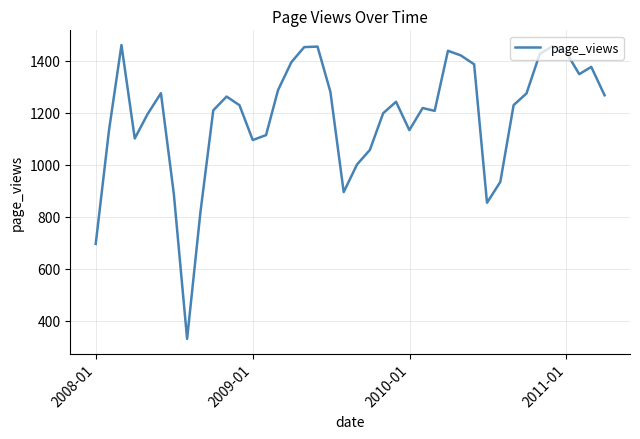

What is the difference between the maximum and minimum values?

1129